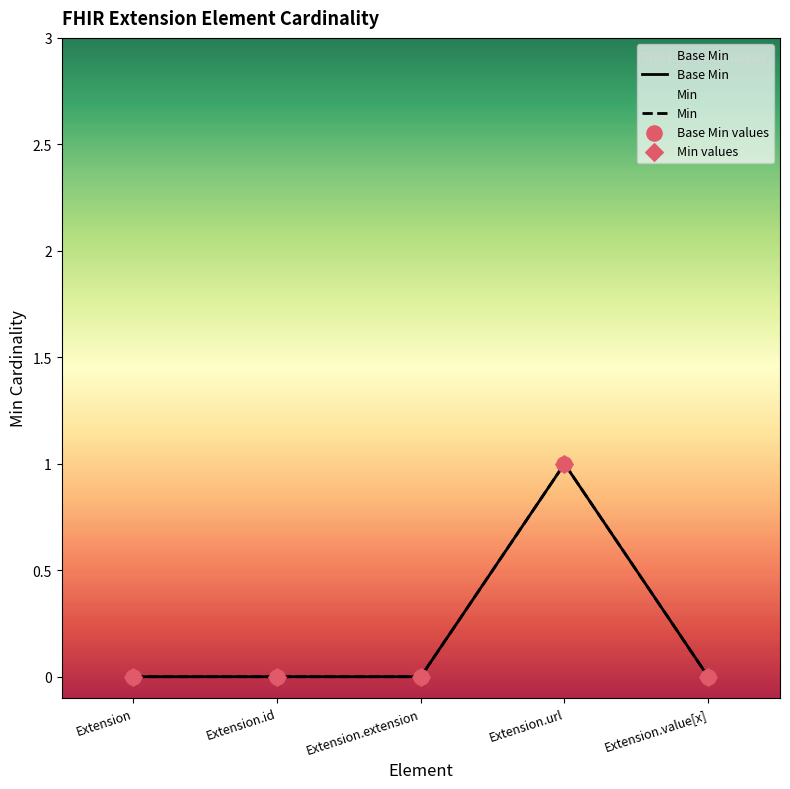

Which series contains the highest Y value?

Base Min